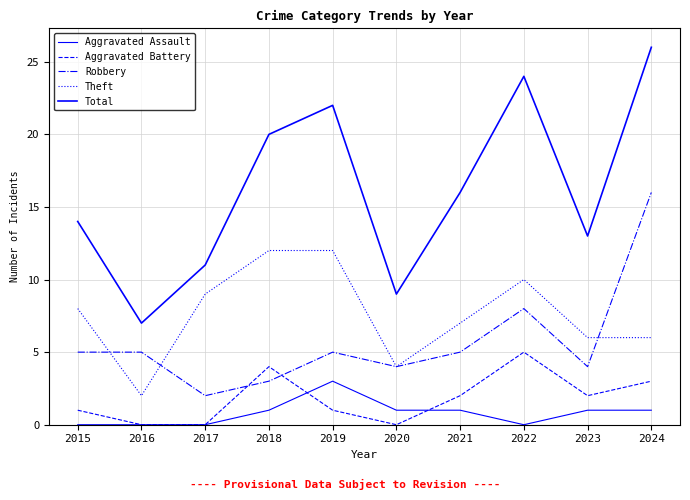

How many lines are shown in the chart?

5